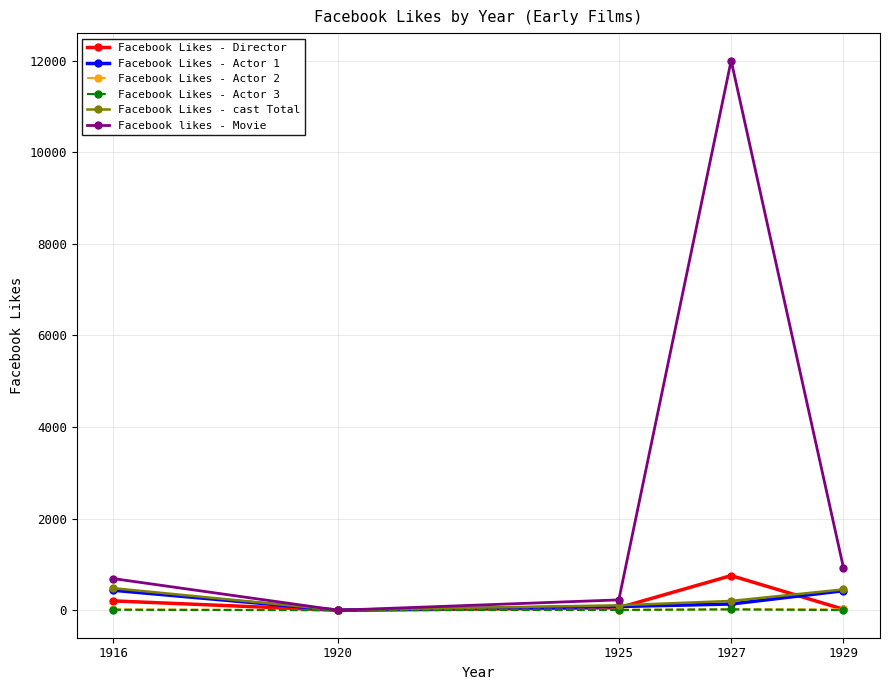

True or false: Facebook likes - Movie has a value of -7378 at 1920.

False